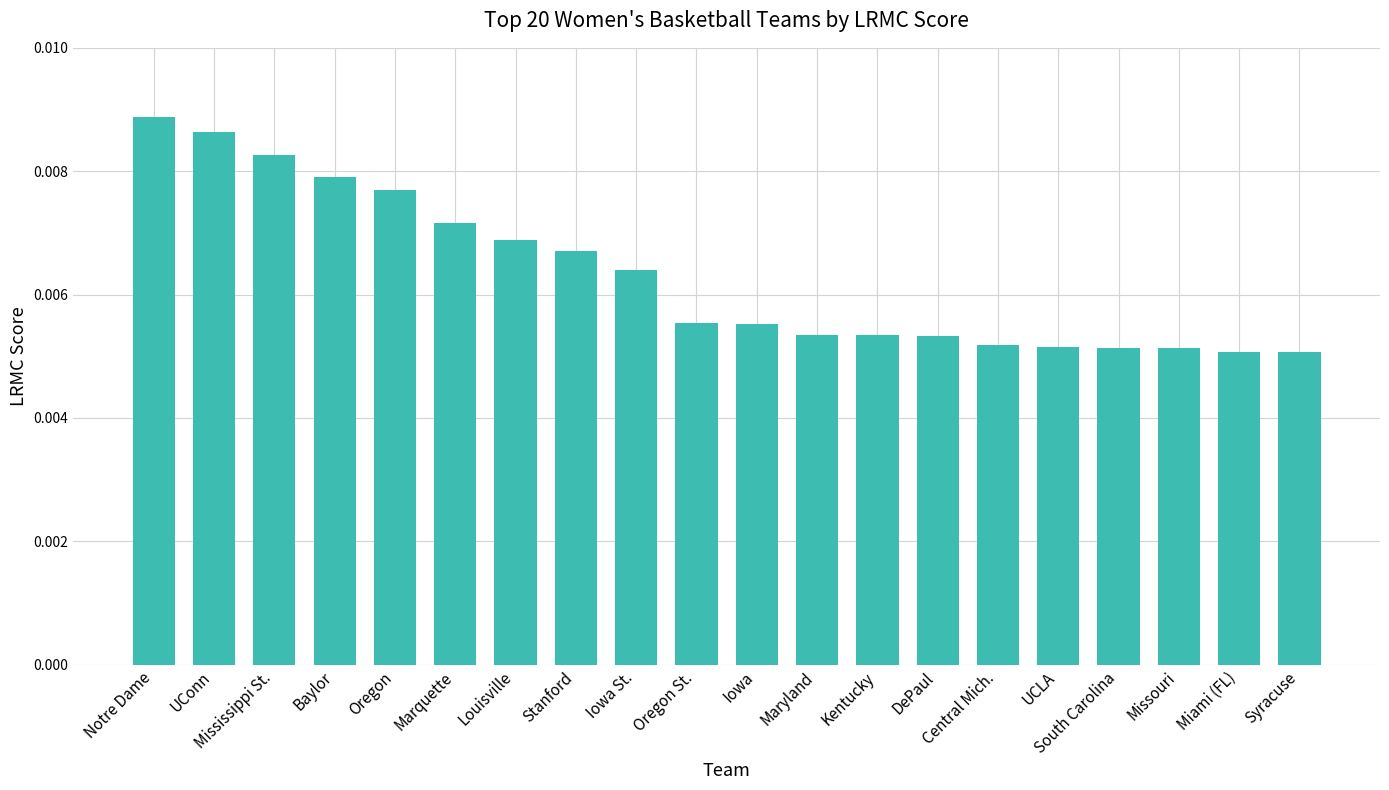

At which category does the chart reach its peak across all series?

Notre Dame